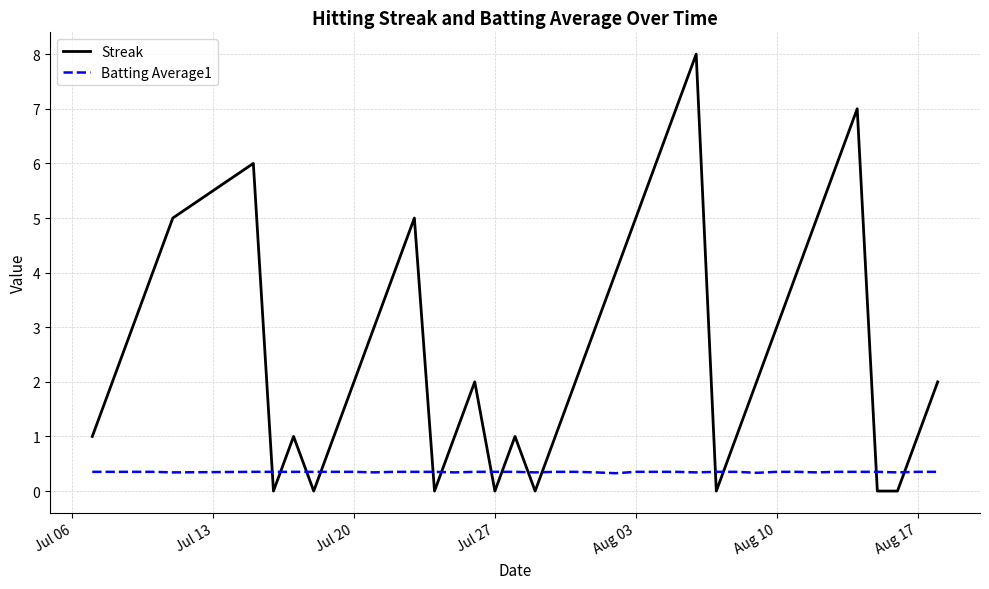

What is the difference between the maximum and minimum values in the Streak series?

8.0